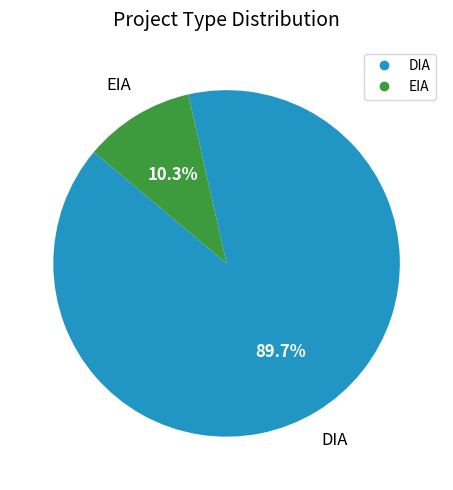

What is the ratio of the value at DIA to the value at EIA?

8.7